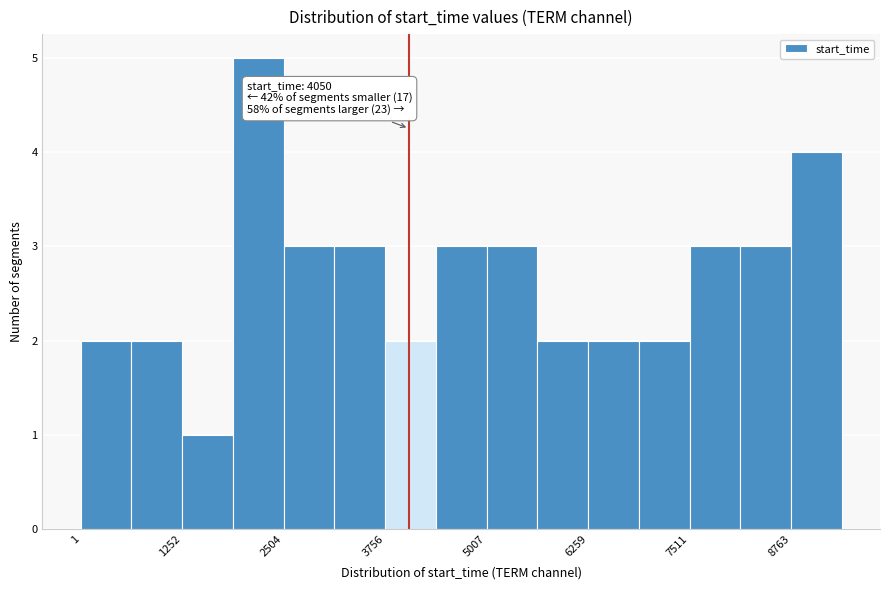

Read against the x-axis, roughly where is the centre of the tallest bar?

2200